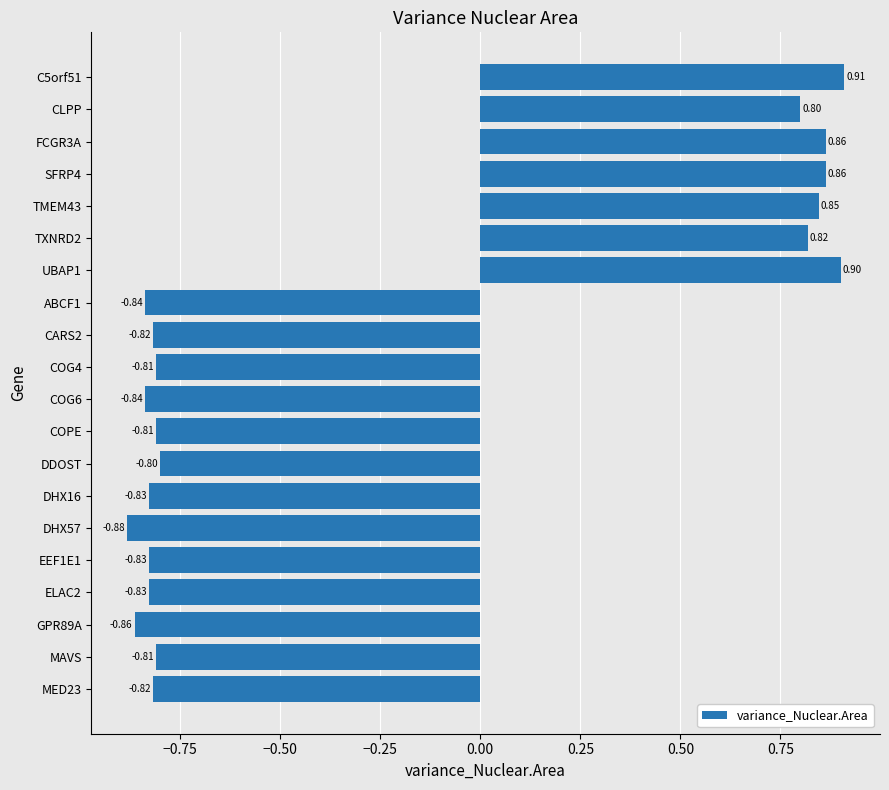

What is the label of the 12th bar from the top?

COPE